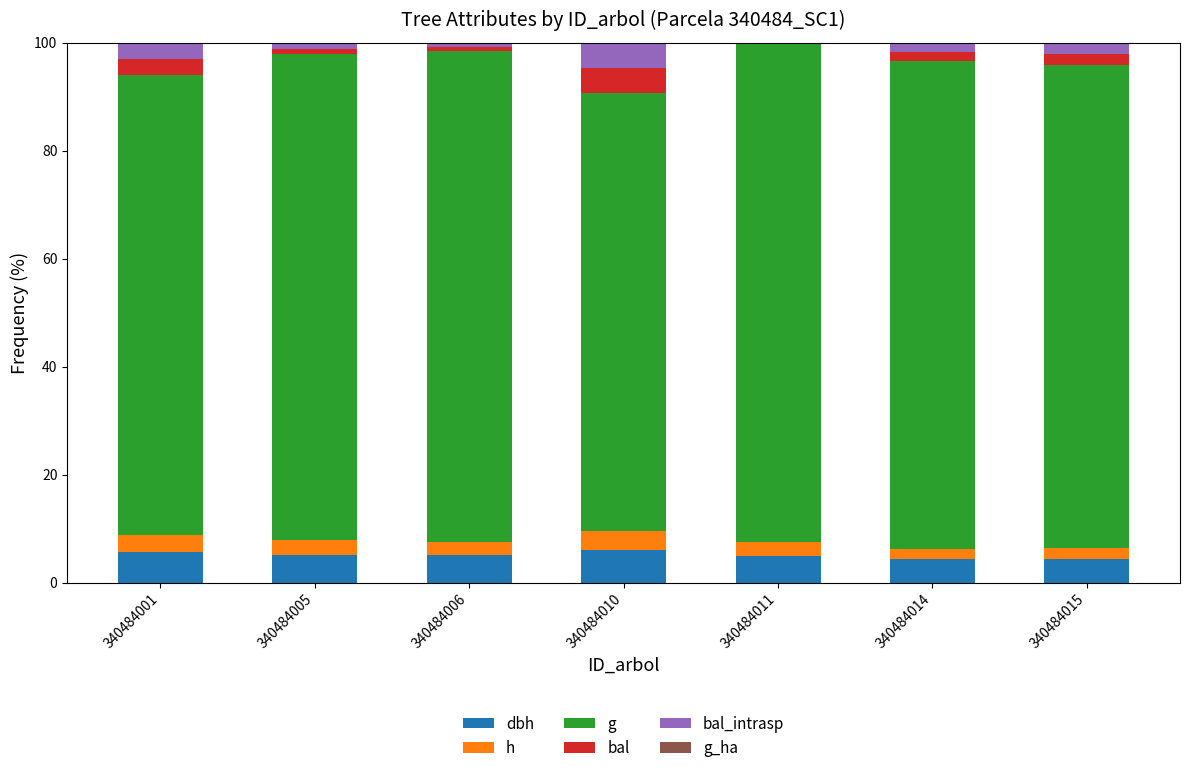

The g_ha series shows 0.0 at 340484010. True or false?

False